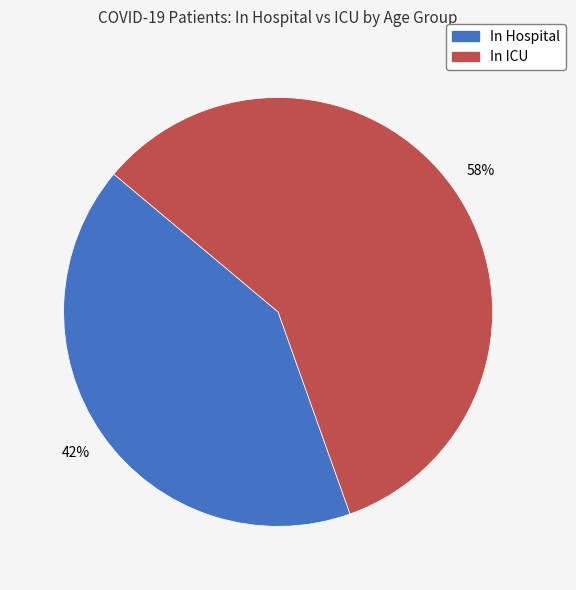

How many slices are in this pie chart?

2